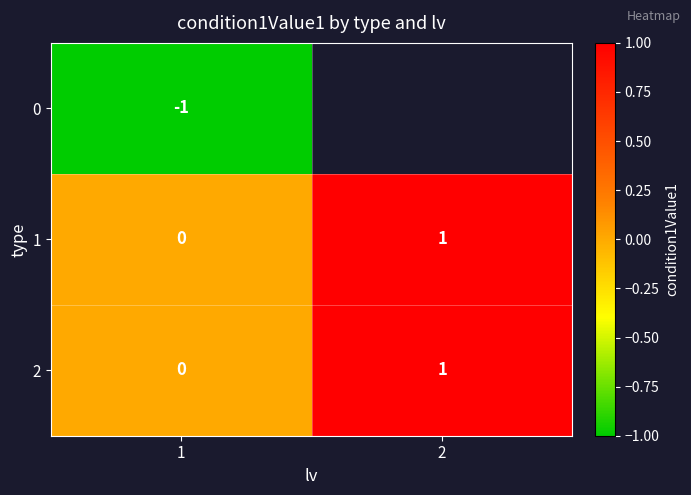

Is it true that 1 equals 1 at 2?

True